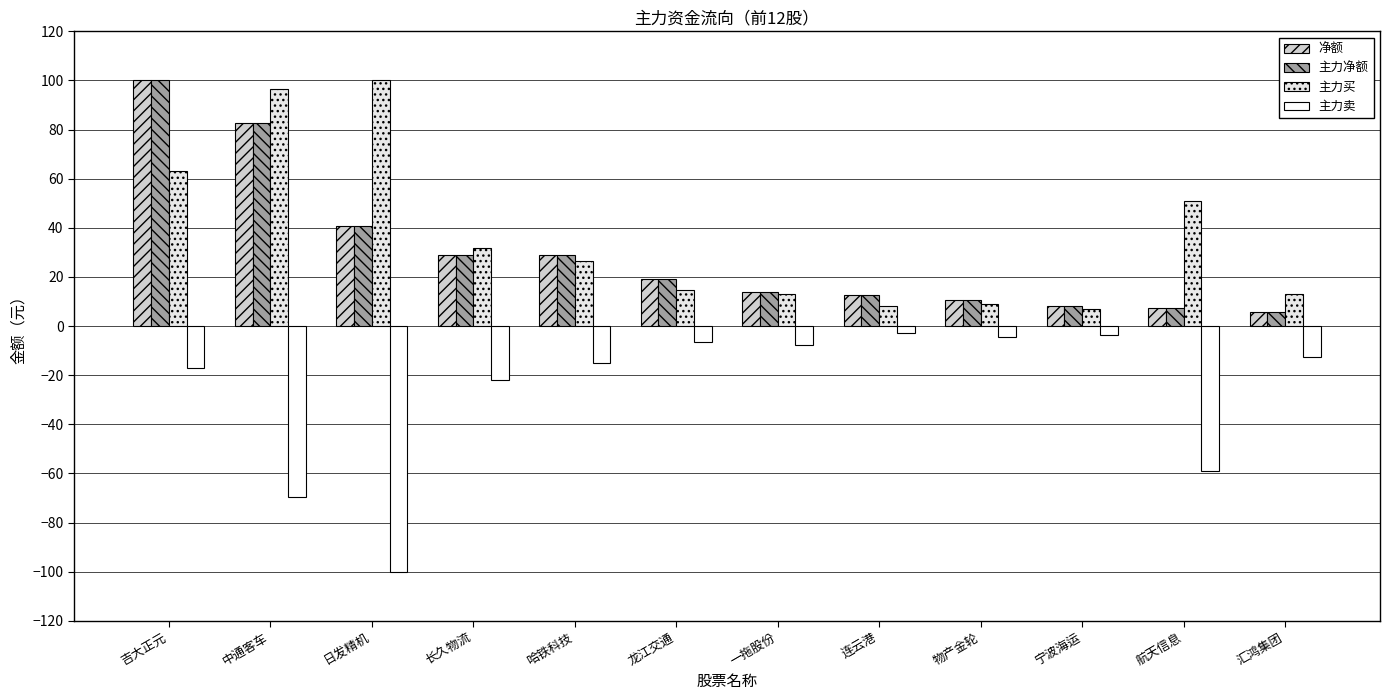

What is the highest value of the 主力卖 series?

-2.7